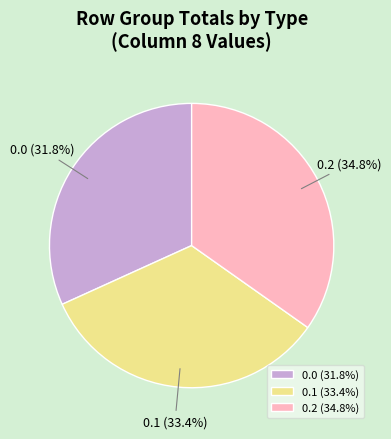

What percentage is the 0.2 slice, to the nearest percent?

35%